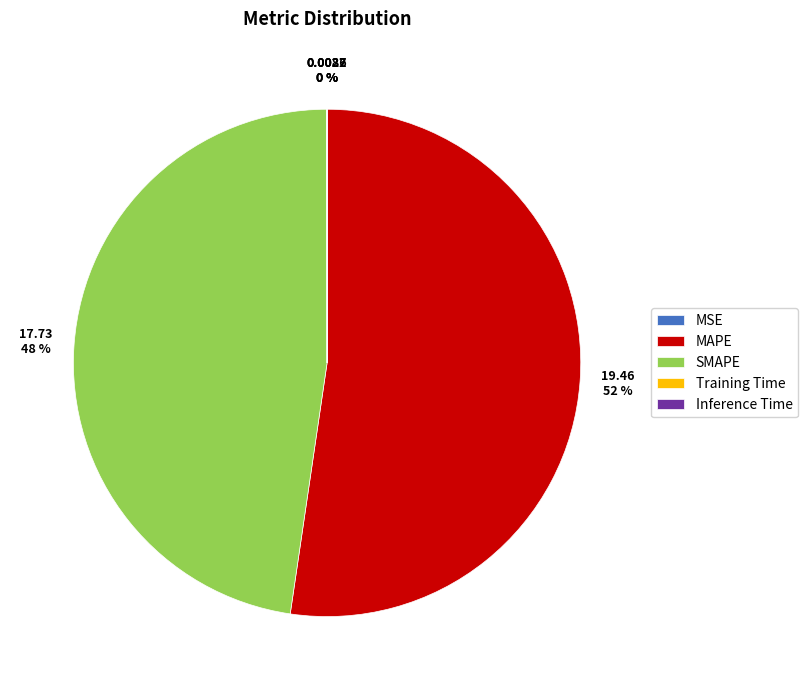

The SMAPE slice represents 54% of the pie. True or false?

False